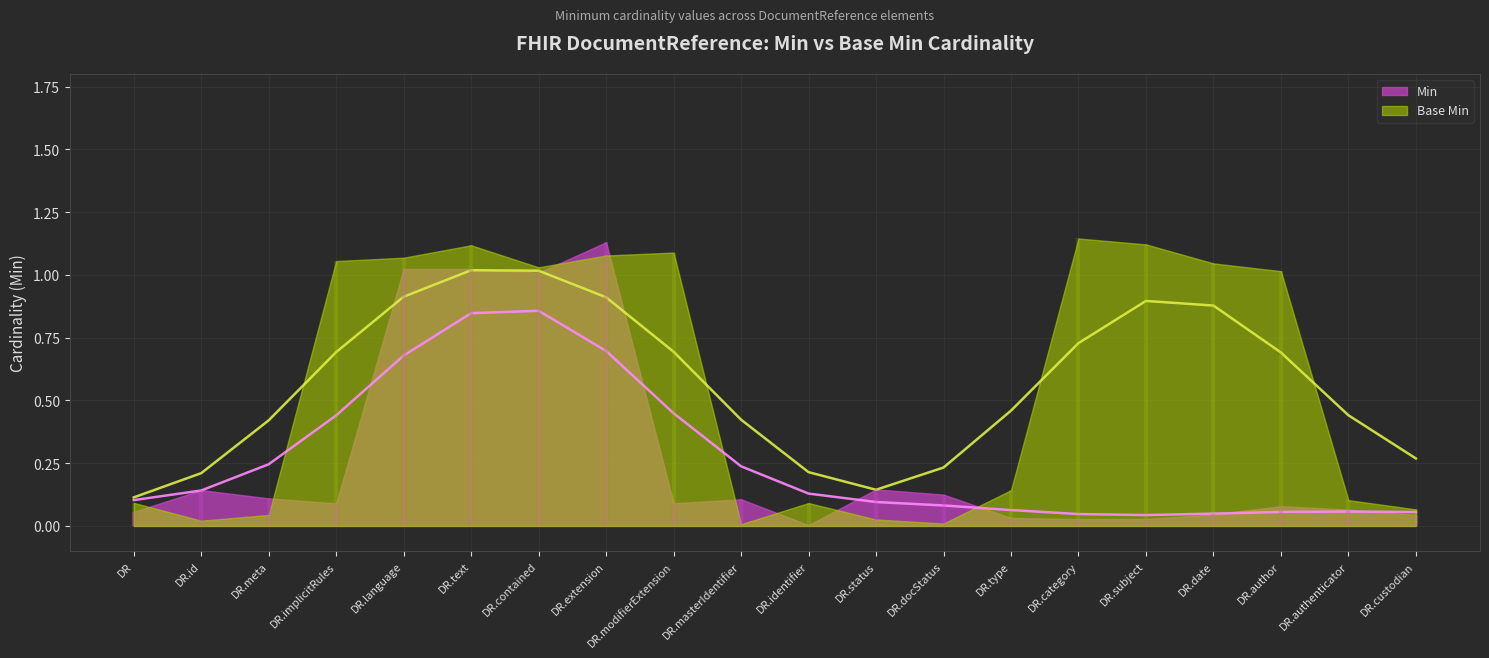

True or false: Base Min and Min intersect in this chart.

False